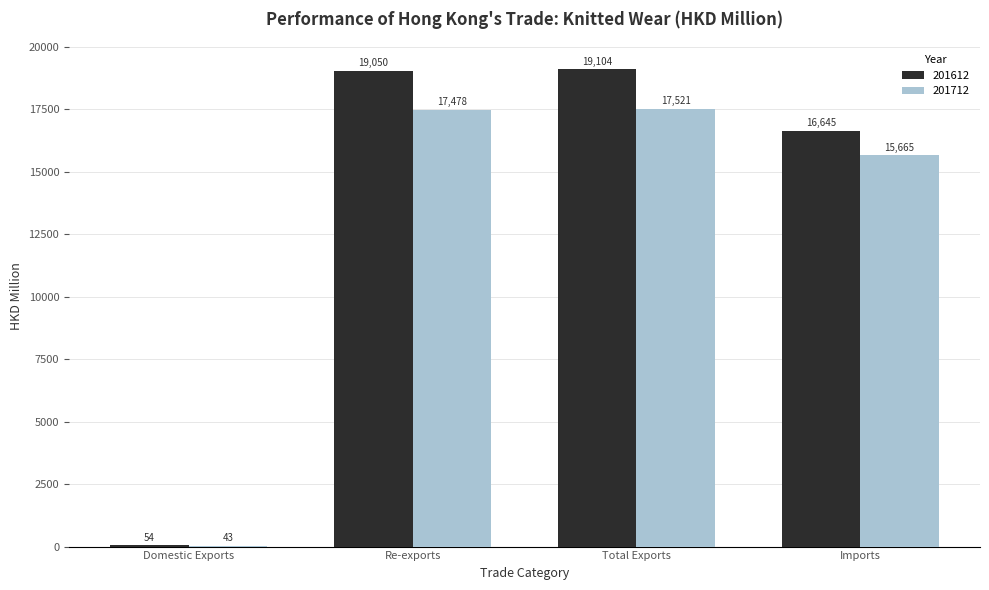

What is the spread (max minus min) of values at Re-exports?

1572.3